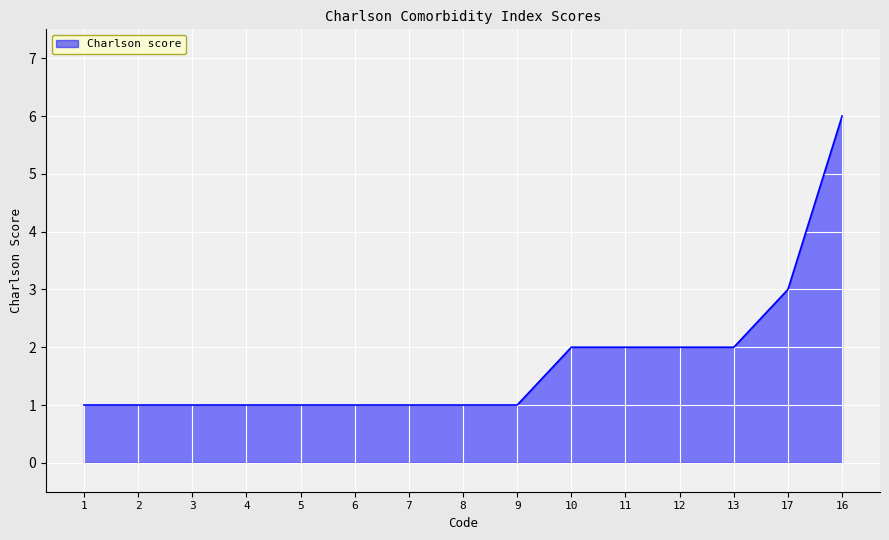

What is the difference between the maximum and minimum values?

5